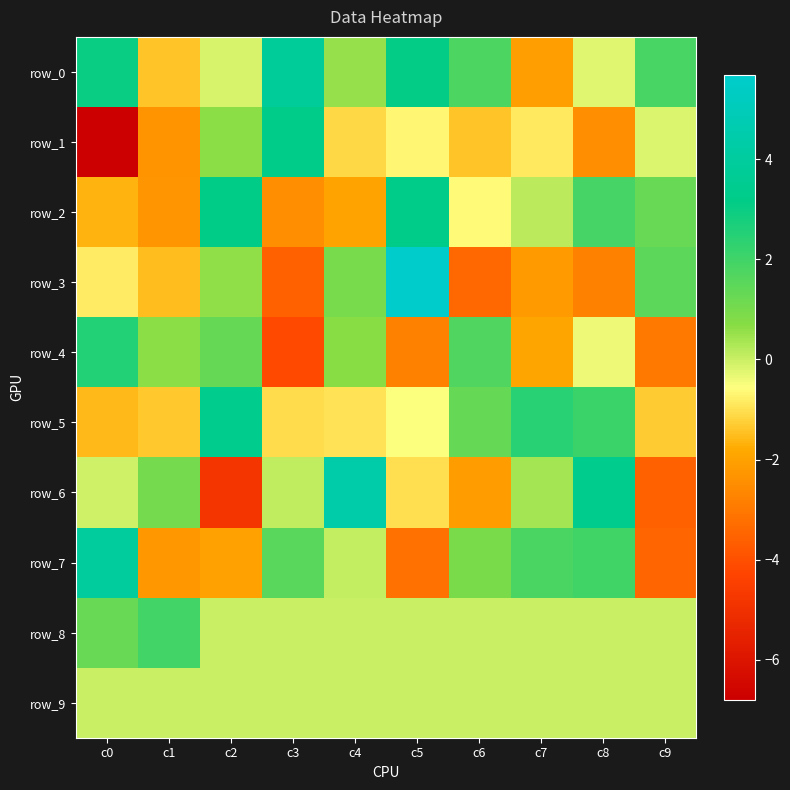

What is the total value across all series at c3?

-2.5